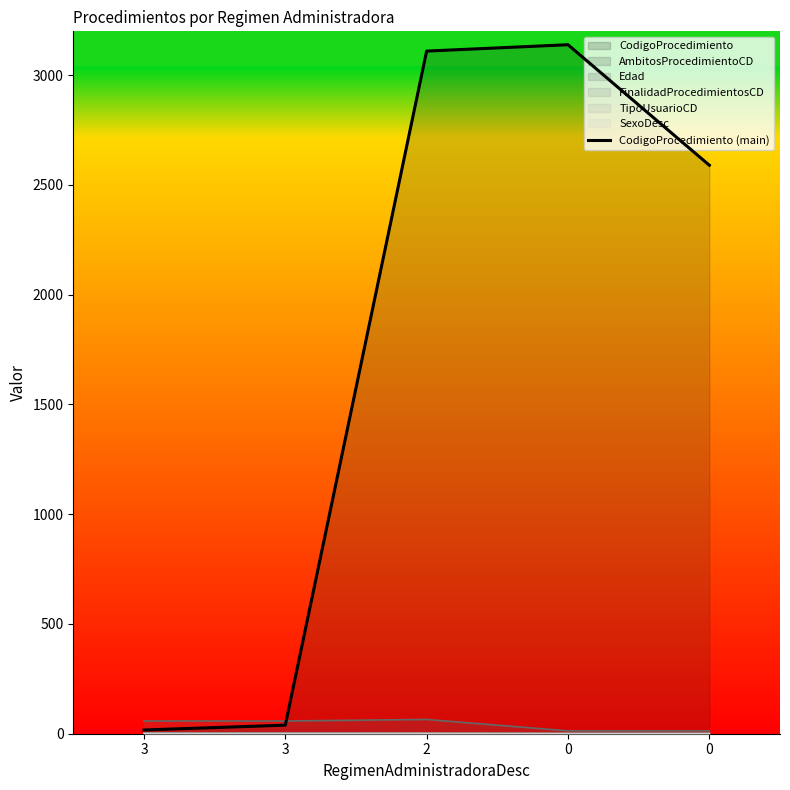

What is the greatest value displayed?

3139